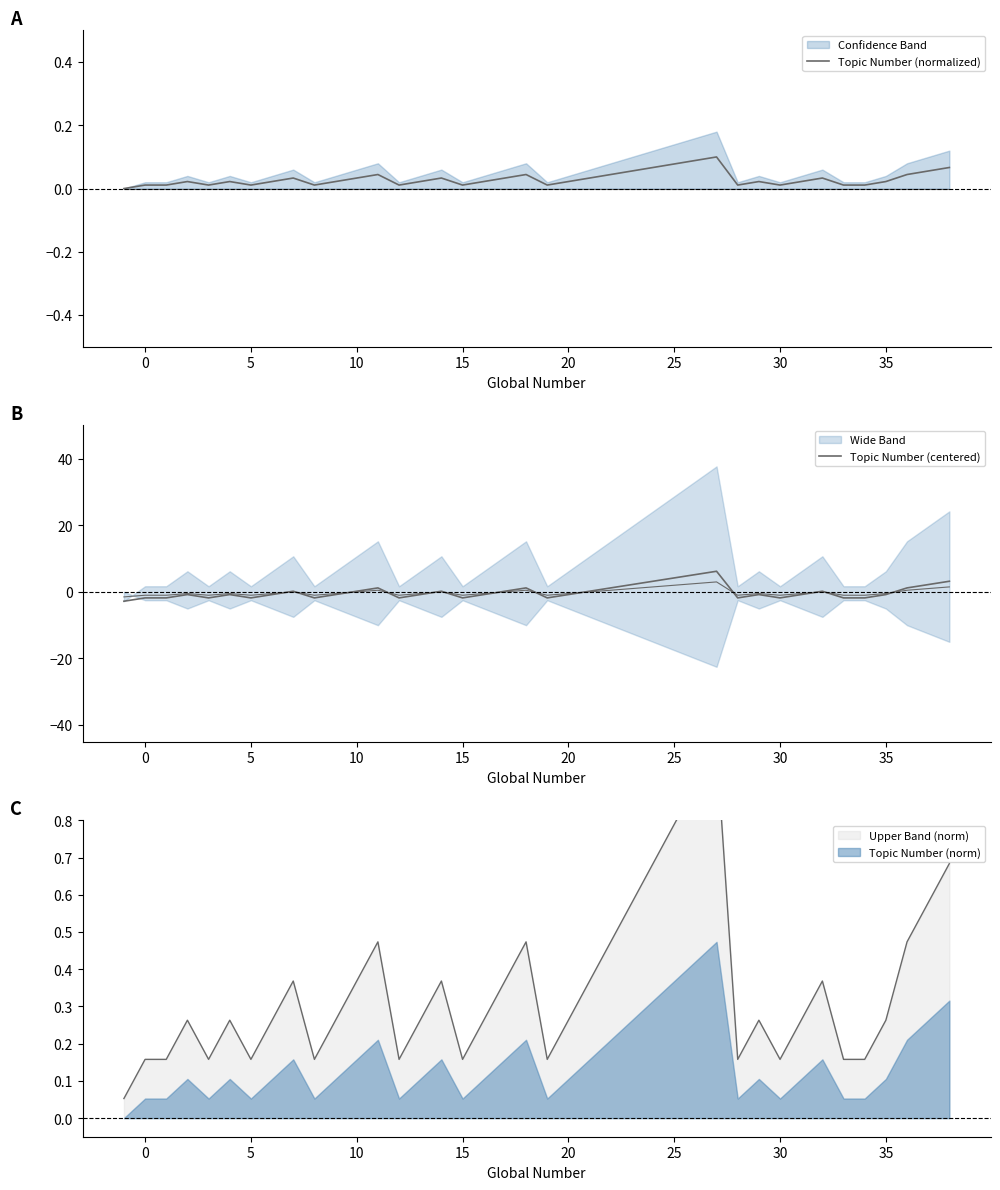

How many values in the Topic Number (centered) series exceed 0?

17